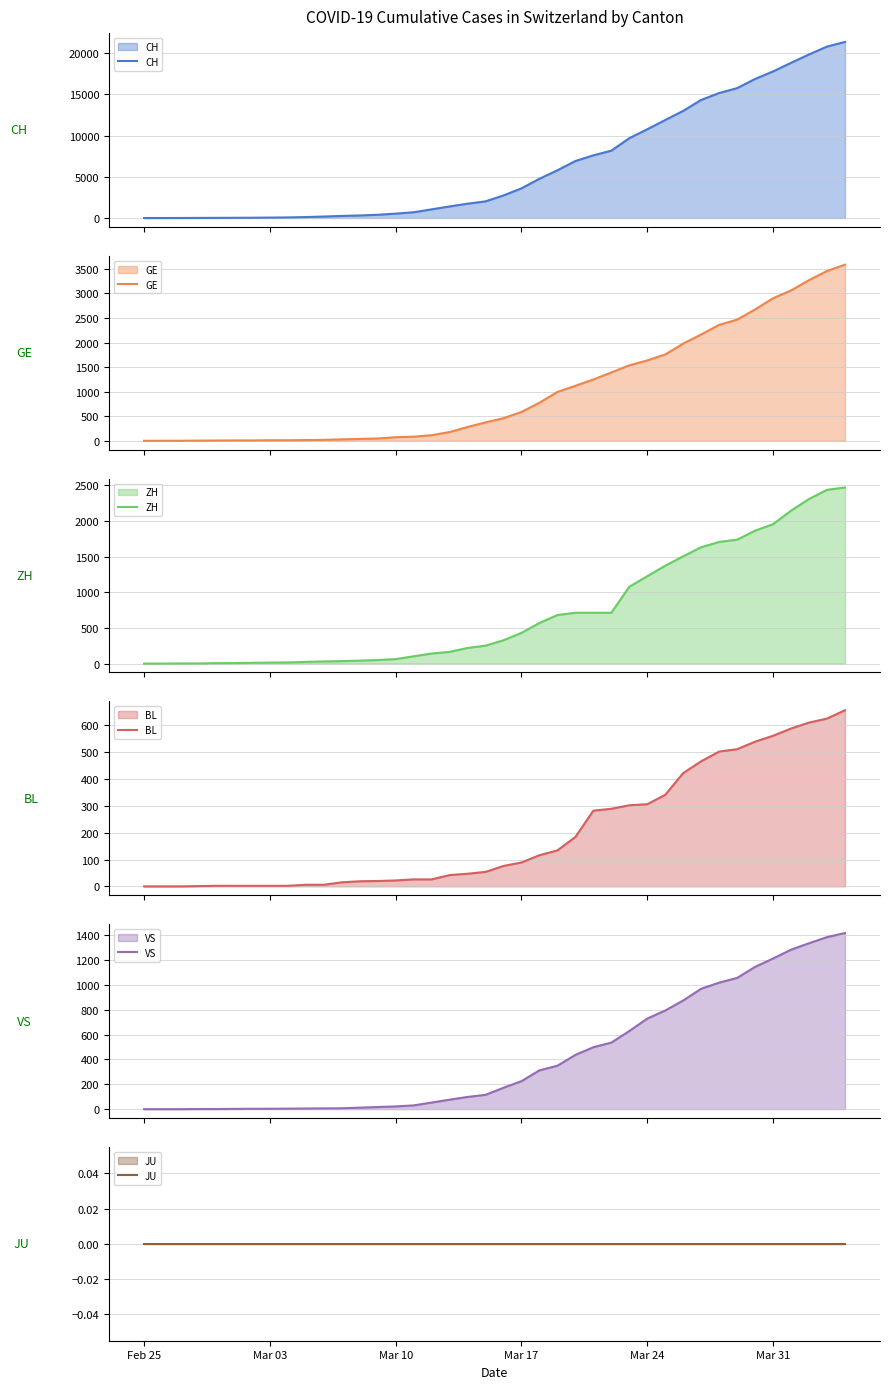

How many lines are shown in the chart?

6